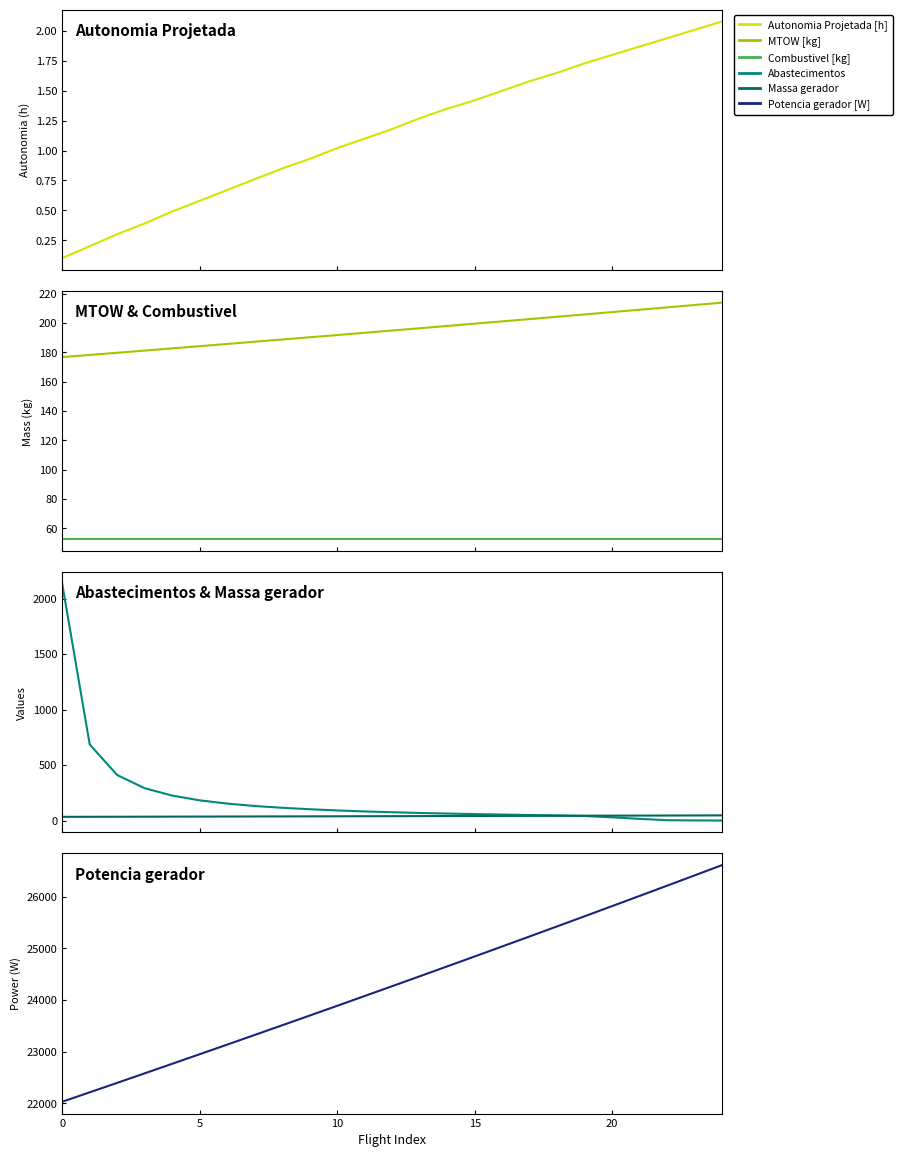

What is the label of the 24th point from the left?

23